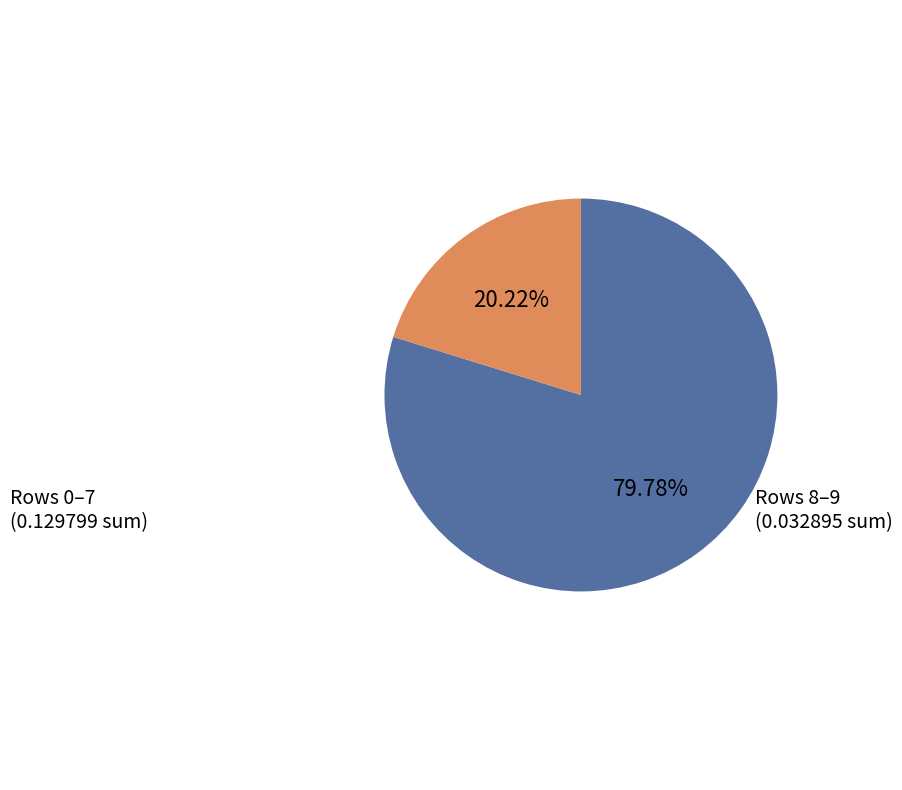

Is there a majority slice in this chart?

Yes